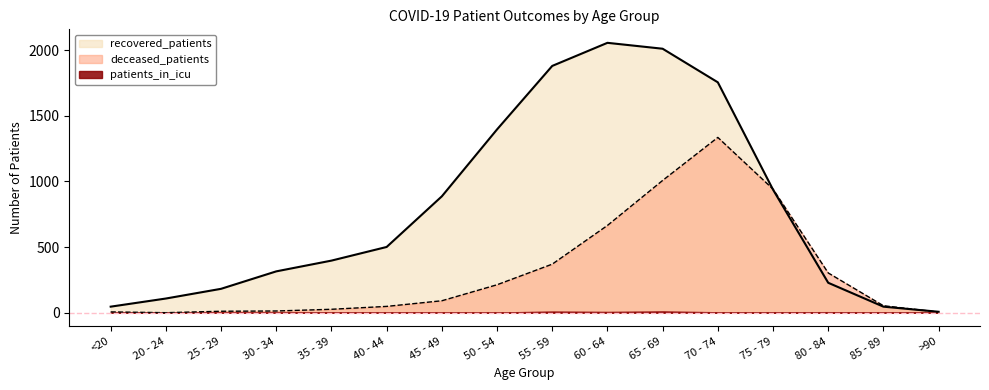

Which series has the largest total across all categories?

recovered_patients